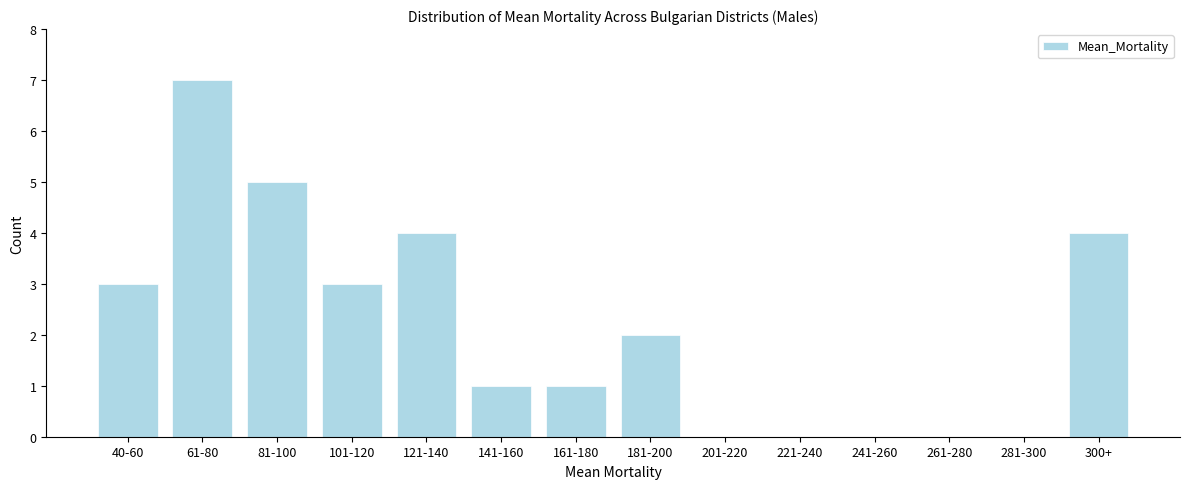

Reading left to right, what are all the values shown in this chart?

40-60=3	61-80=7	81-100=5	101-120=3	121-140=4	141-160=1	161-180=1	181-200=2	201-220=0	221-240=0	241-260=0	261-280=0	281-300=0	300+=4